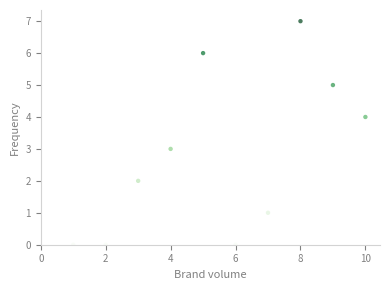

What is the range of X values (max minus min)?

9